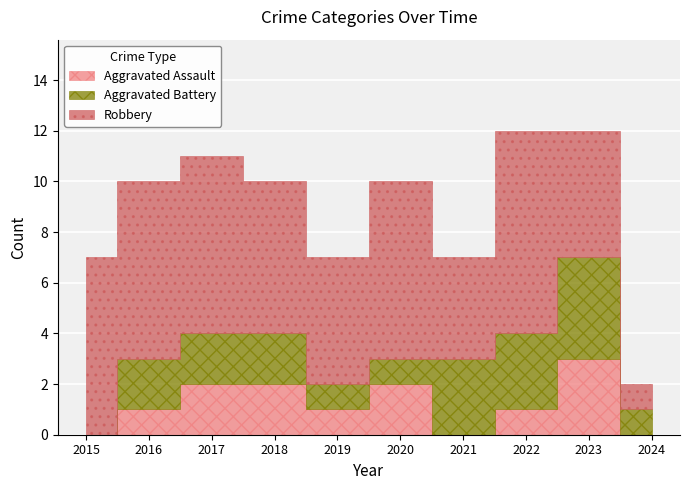

Reading right to left, transcribe all the data shown in this chart.

Aggravated Assault: 0	3	1	0	2	1	2	2	1	0
Aggravated Battery: 1	4	3	3	1	1	2	2	2	0
Robbery: 1	5	8	4	7	5	6	7	7	7